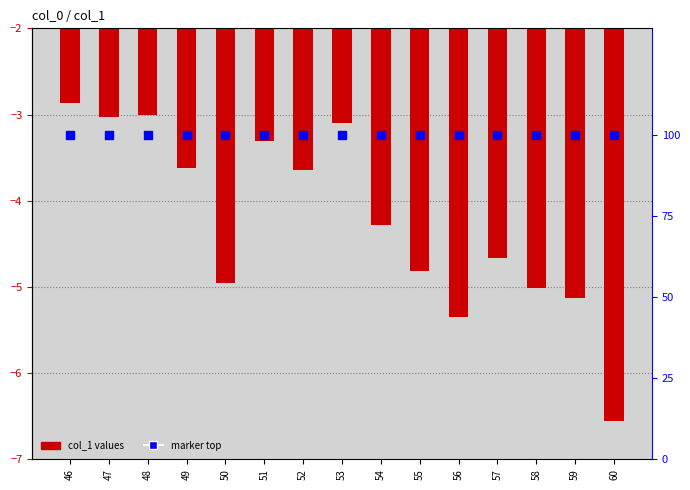

Which series reaches the maximum Y coordinate?

percentile rank within the sample